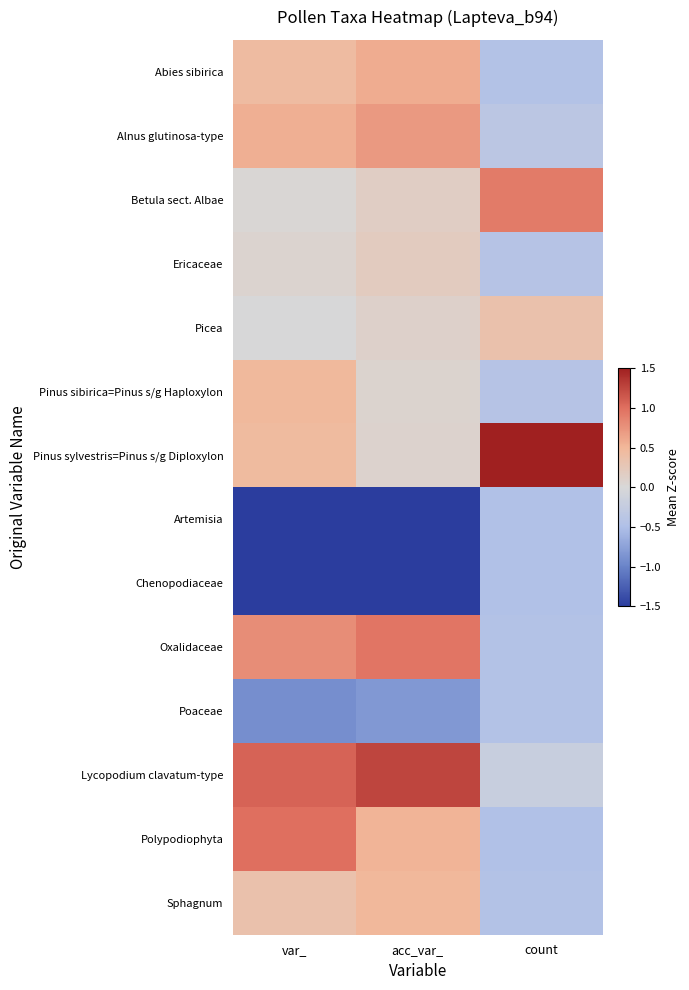

At how many categories does at least one series exceed 0?

3